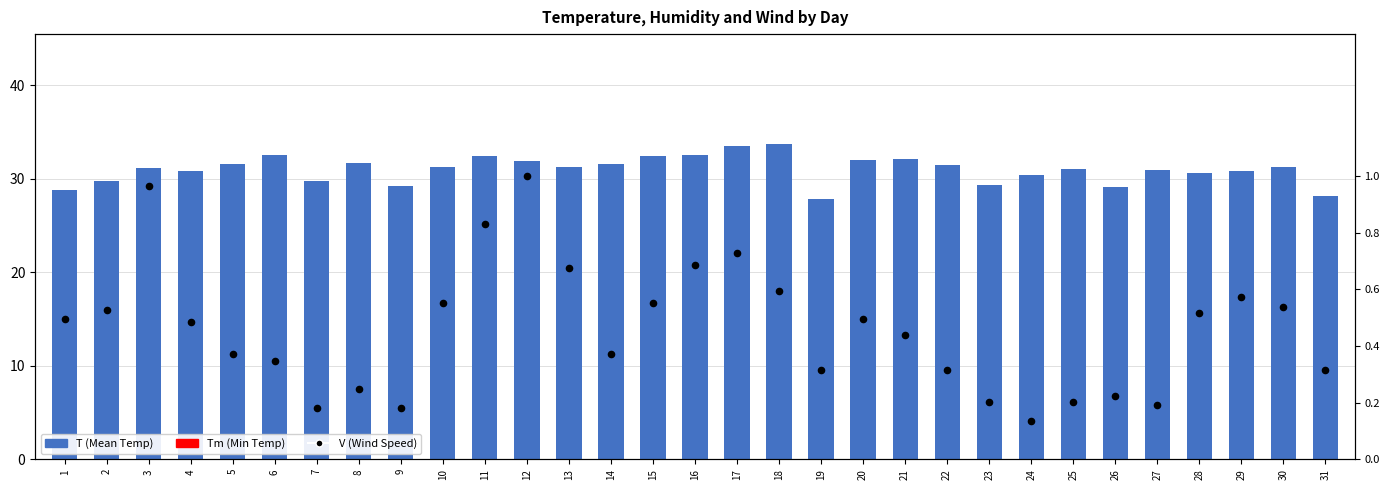

Is the value of V (Wind Speed) at 12 greater than the value of T (Mean Temp) at 14?

No